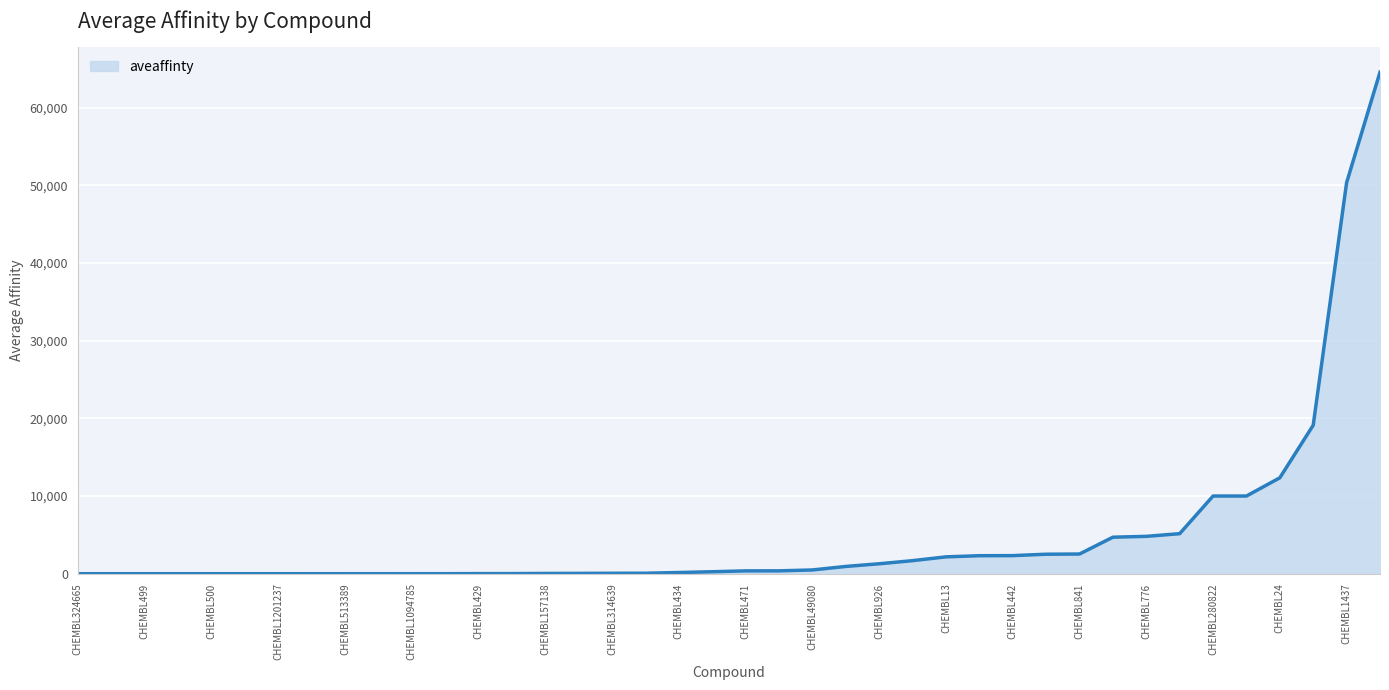

What is the difference between the second highest and minimum values?

50339.9